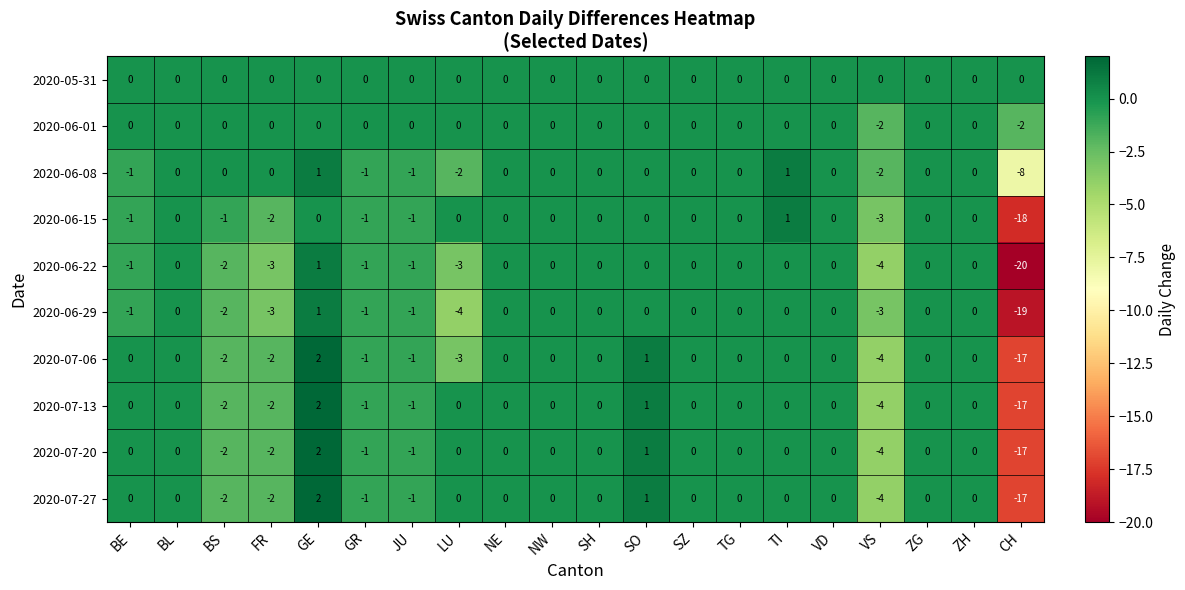

Where is 2020-07-13 nearest to the value -7?

VS